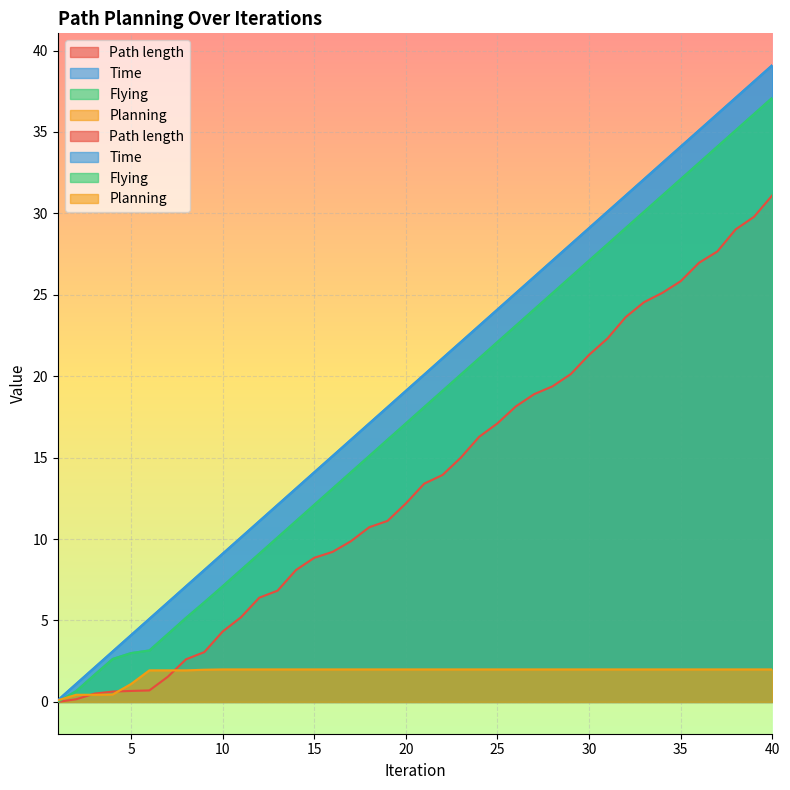

The value of Flying at 27 is 24.1. True or false?

True